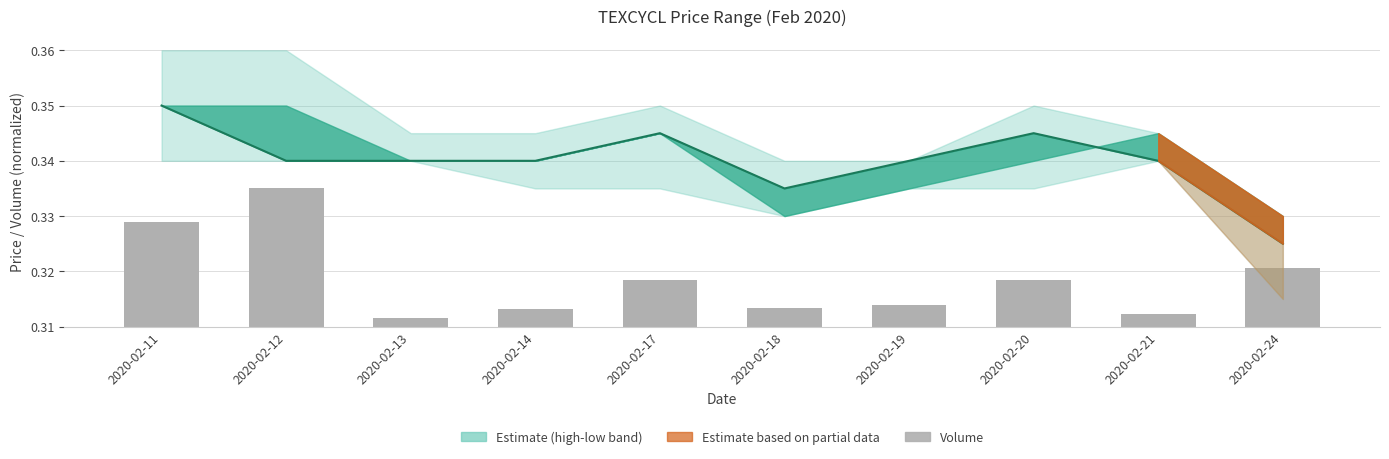

Does the chart contain stacked bars?

No